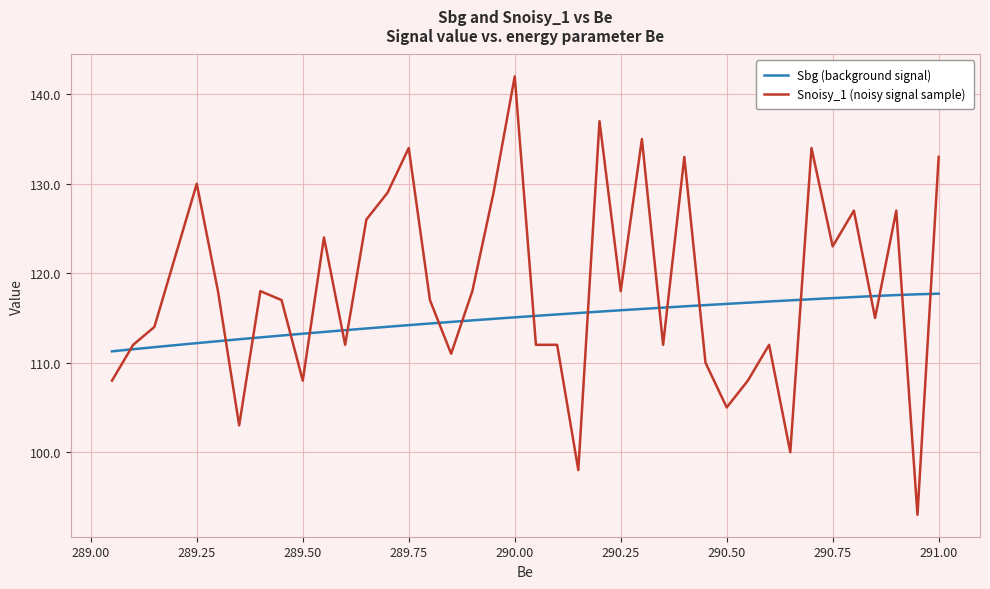

True or false: Snoisy_1 (noisy signal sample) and Sbg (background signal) cross at least once.

True